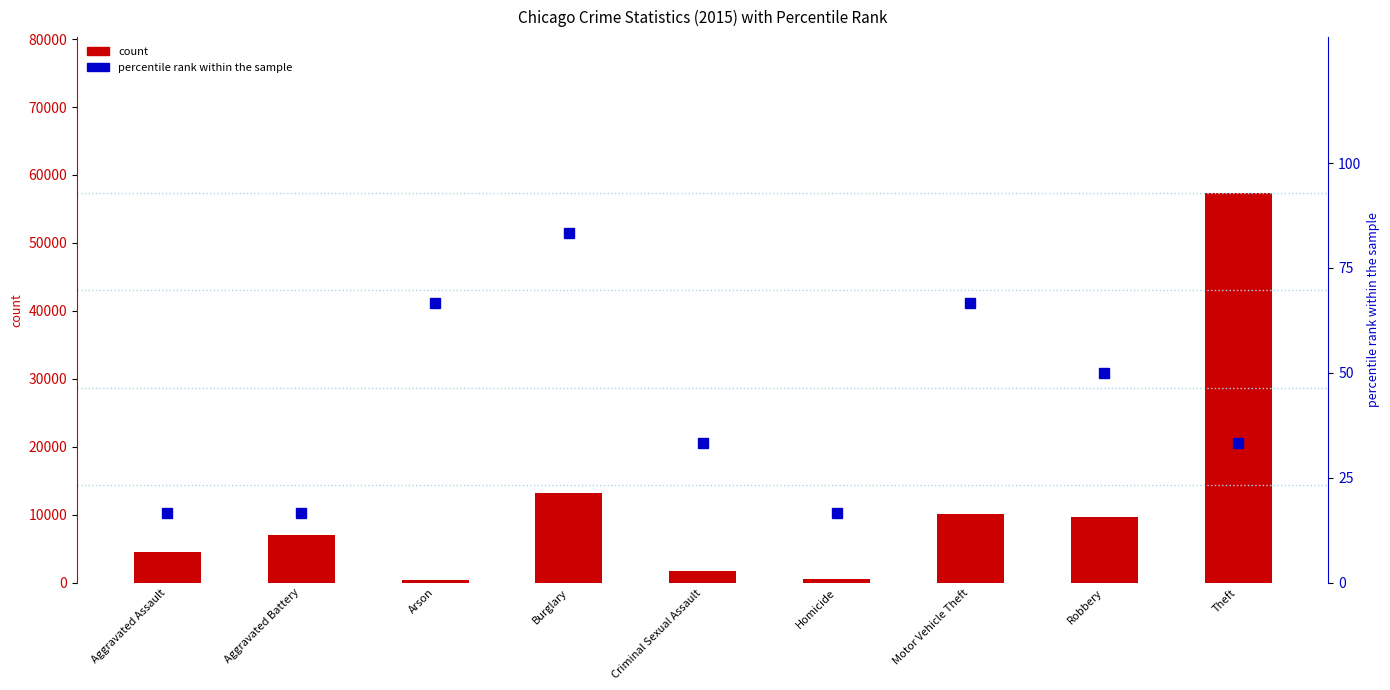

Is the value of percentile rank within the sample at Motor Vehicle Theft greater than the value of count at Homicide?

No